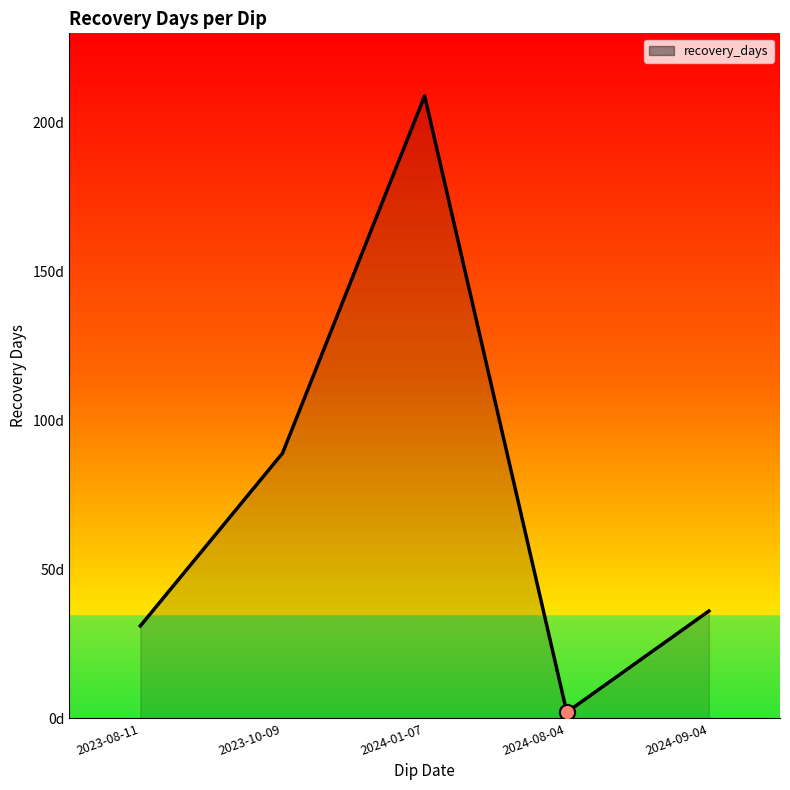

Which has a higher value, 2024-01-07 or 2024-09-04?

2024-01-07